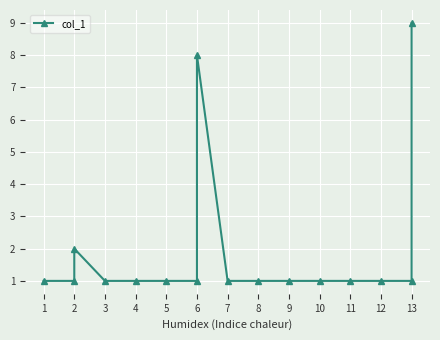

How many values are between 1 and 2?

14